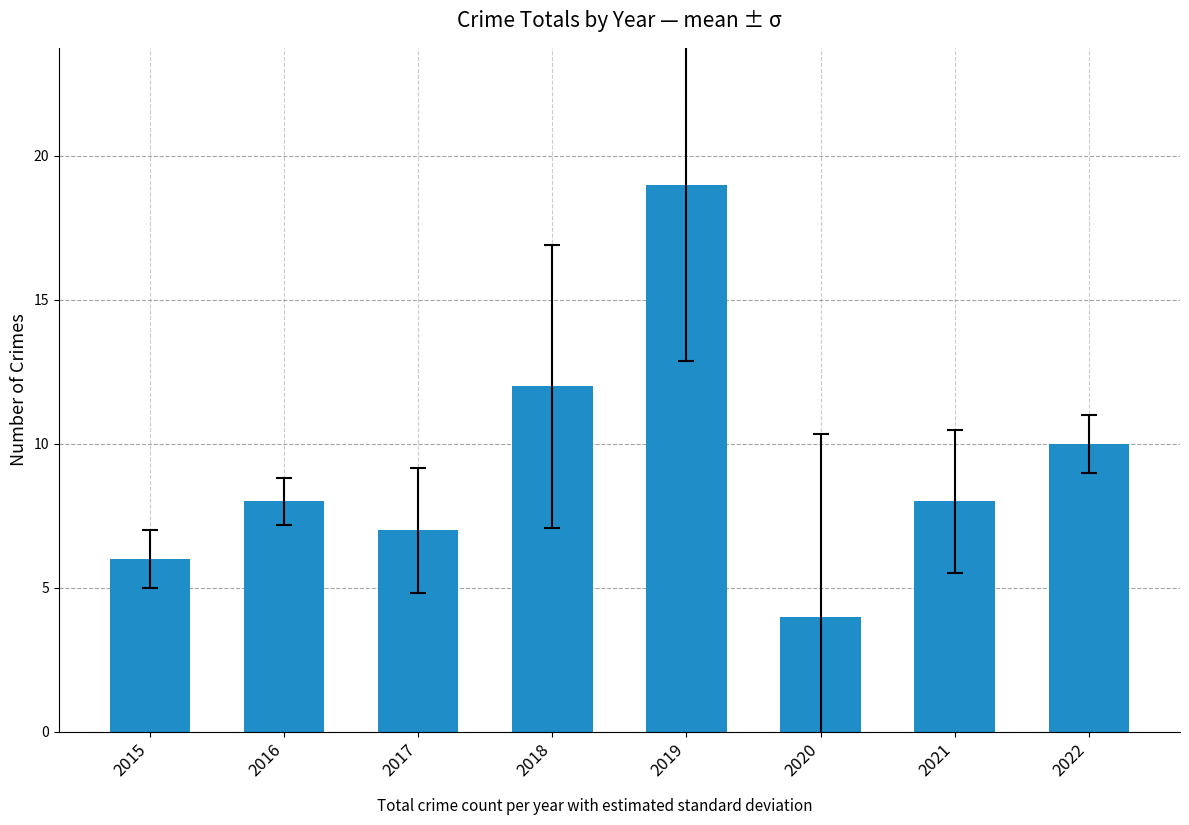

What is the value of the 1st bar from the left?

6